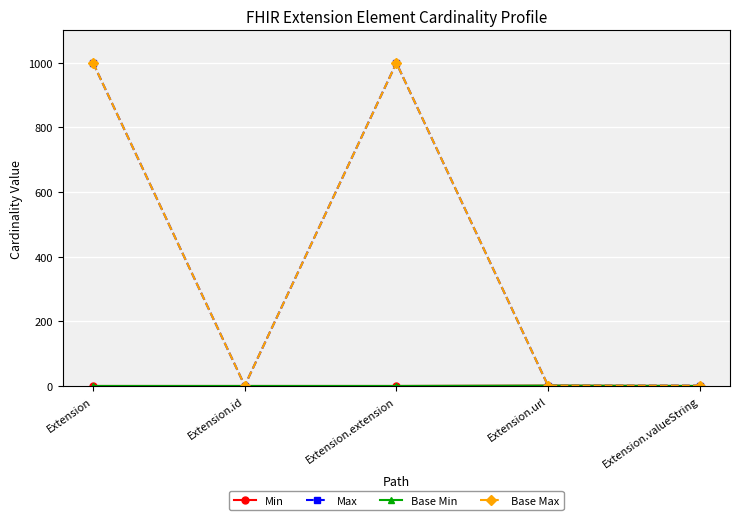

Is this an area chart (filled region under the line)?

No